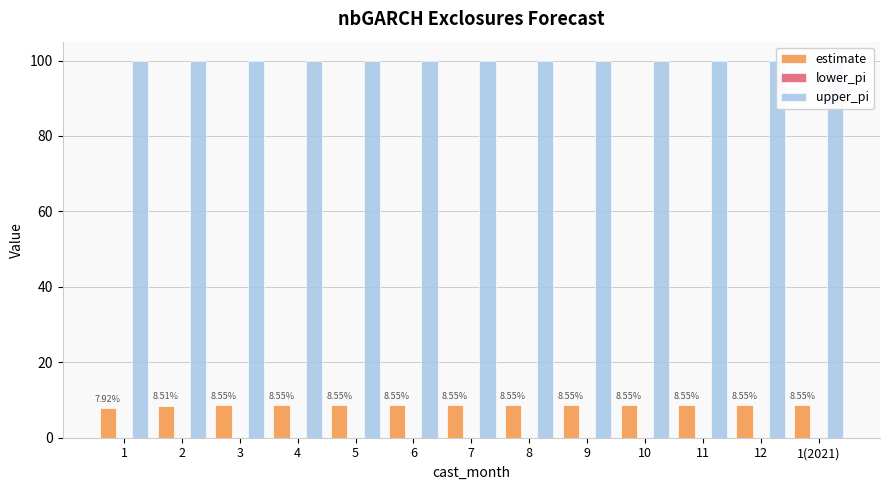

Where is upper_pi nearest to the value 100?

1